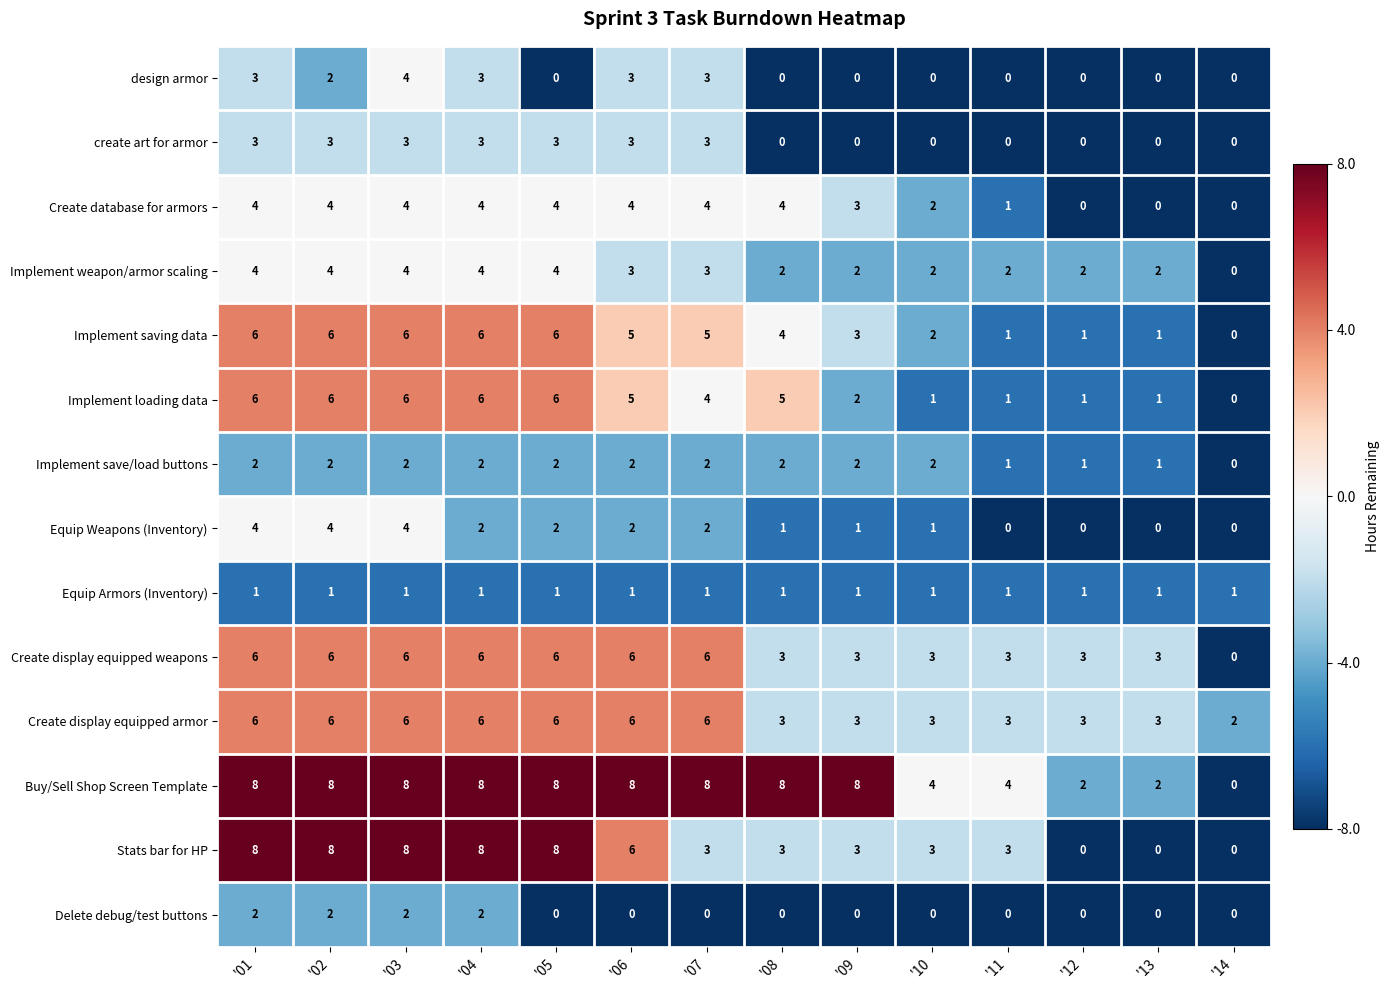

What is the difference between the highest and lowest values at '11?

4